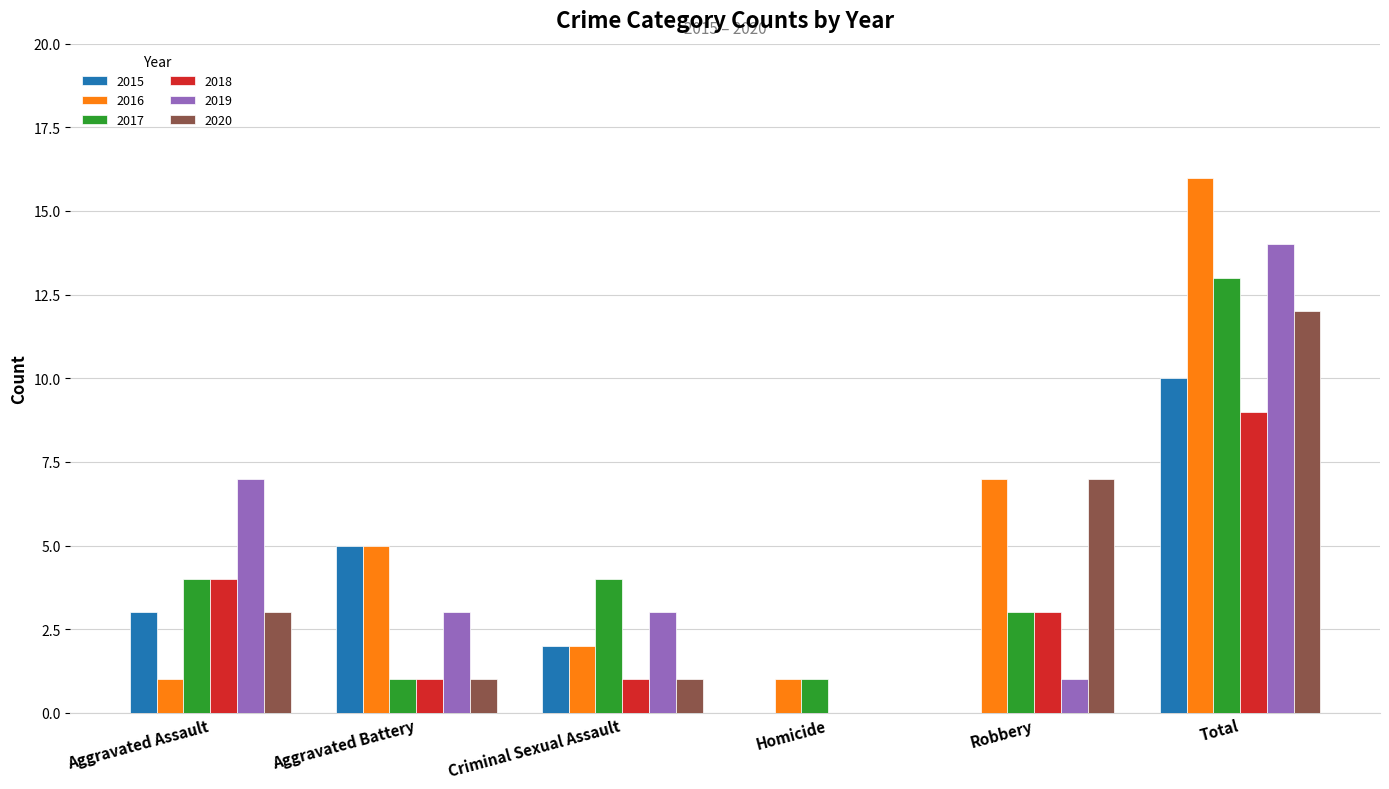

What is the sum of the 2015 values at Aggravated Assault and Aggravated Battery?

8